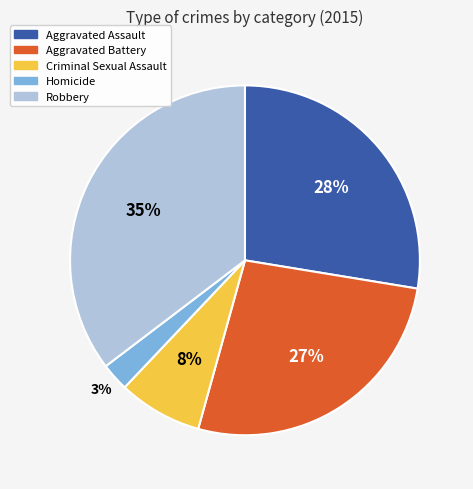

Approximately how many times larger is the value at Aggravated Battery compared to Aggravated Assault?

1.0